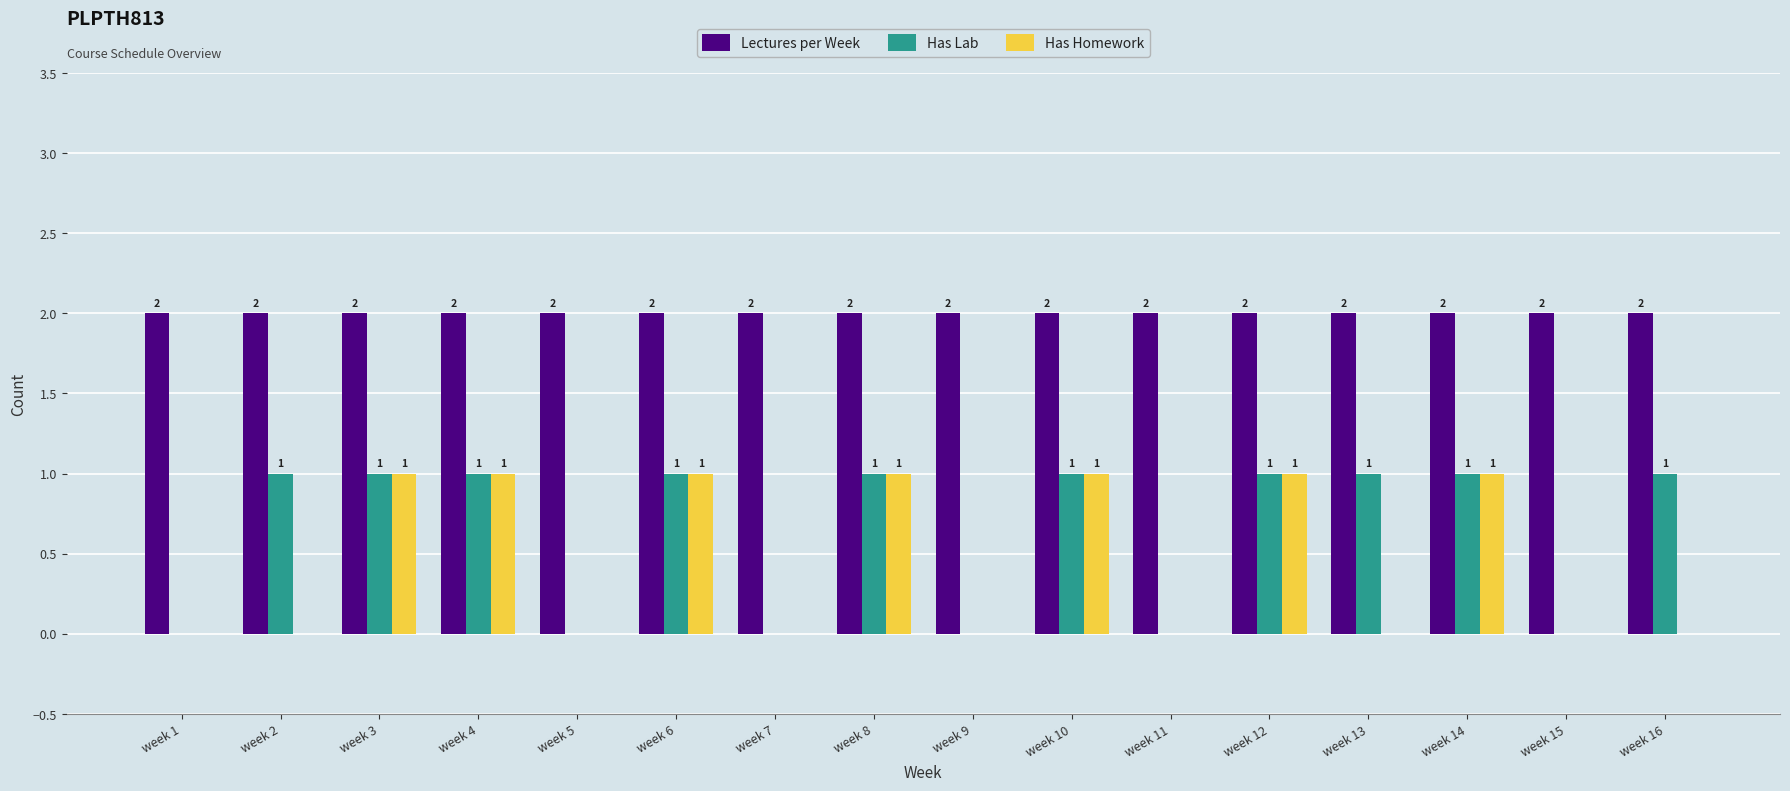

The Has Lab series shows 0 at week 9. True or false?

True